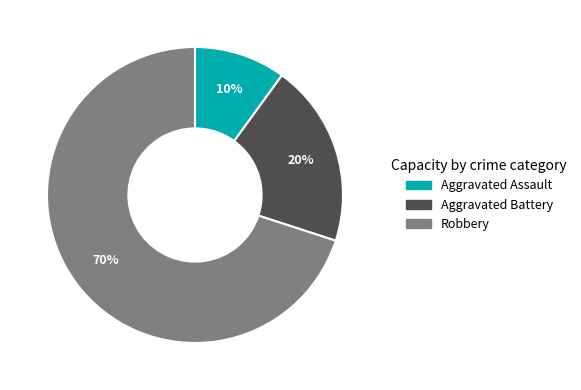

To the nearest percent, what percentage of the pie is Aggravated Assault?

10%